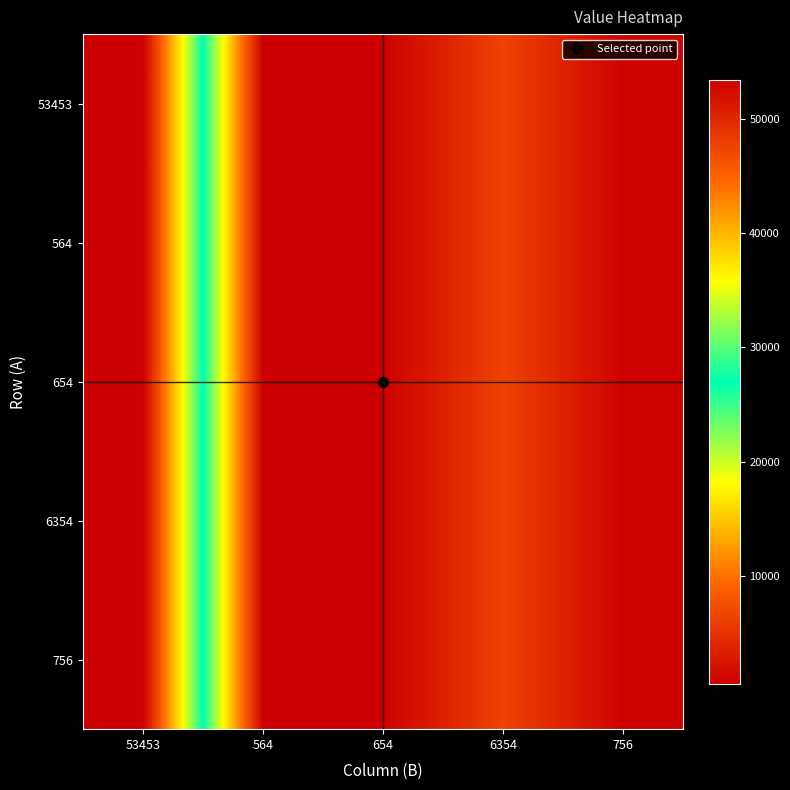

Reading right to left, extract all data points from this chart.

53453: 756=756	6354=6354	654=654	564=564	53453=53453
564: 756=756	6354=6354	654=654	564=564	53453=53453
654: 756=756	6354=6354	654=654	564=564	53453=53453
6354: 756=756	6354=6354	654=654	564=564	53453=53453
756: 756=756	6354=6354	654=654	564=564	53453=53453